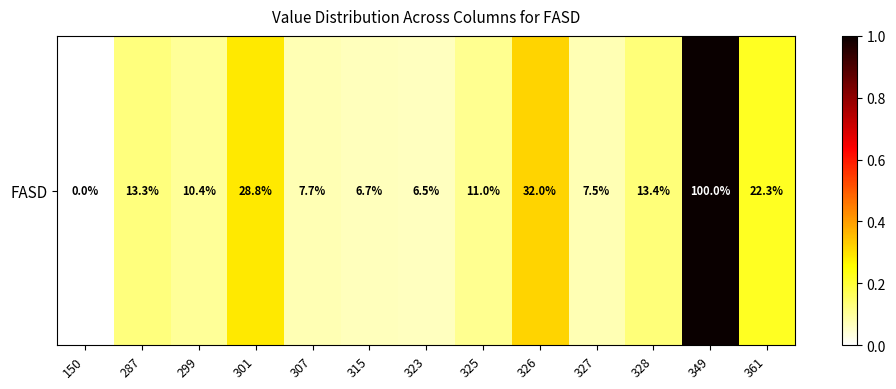

The chart shows a value of 0.2 at 301. True or false?

False